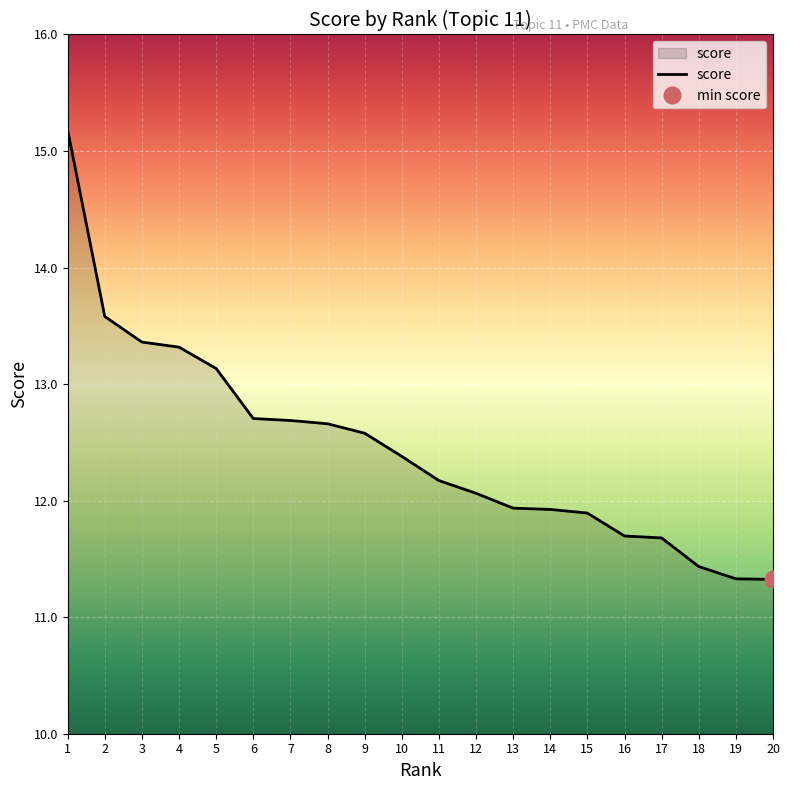

What is the sum of the values at 3 and 6?

26.1